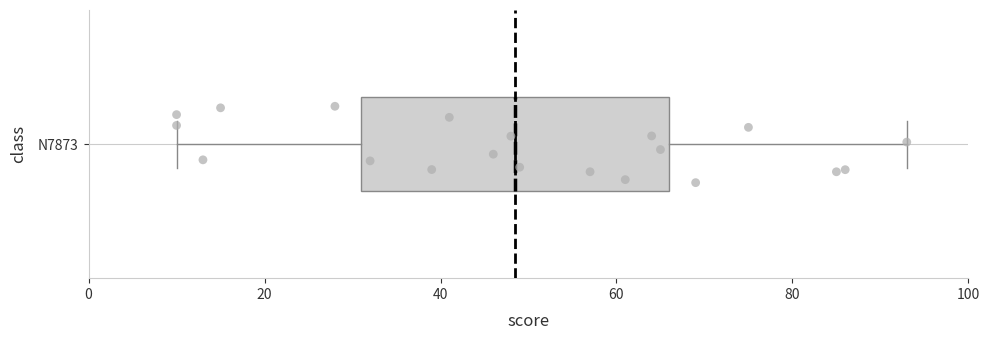

Read this box plot against the x-axis: the position of the median line, the range covered by the box, and the ends of both whiskers. The values are not printed on the chart, so give them approximately, as read against the axis.

median 48, box 32 to 66, whiskers 10 to 94